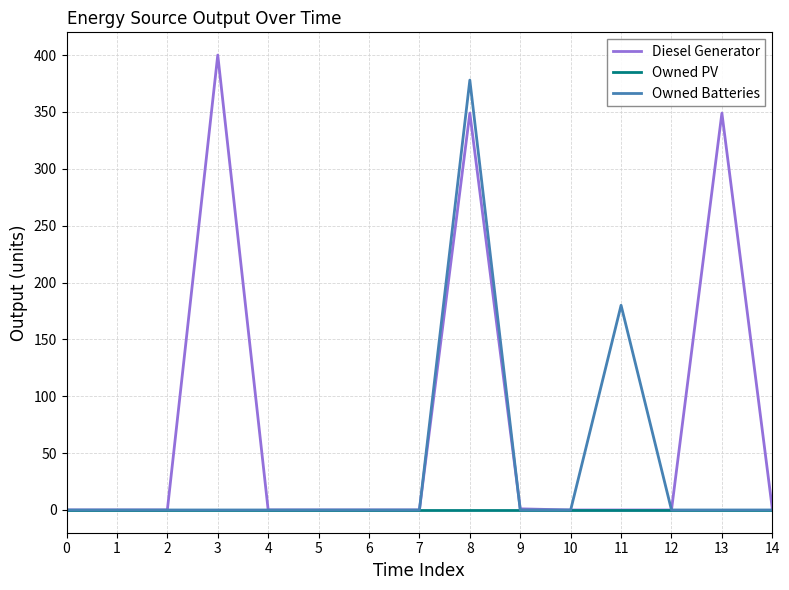

What is the maximum value shown in the chart?

400